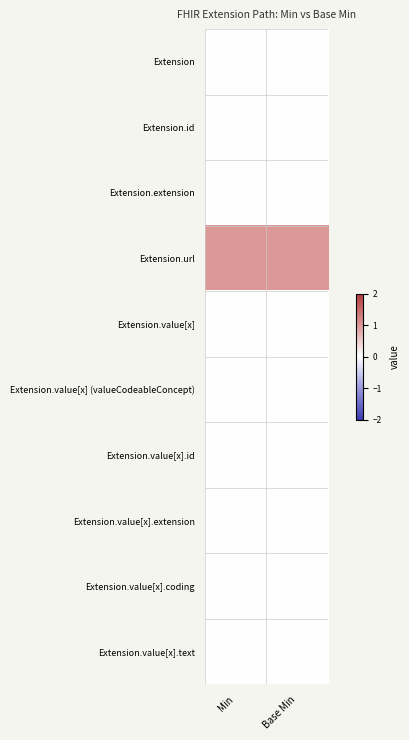

What is the maximum value shown in the chart?

1